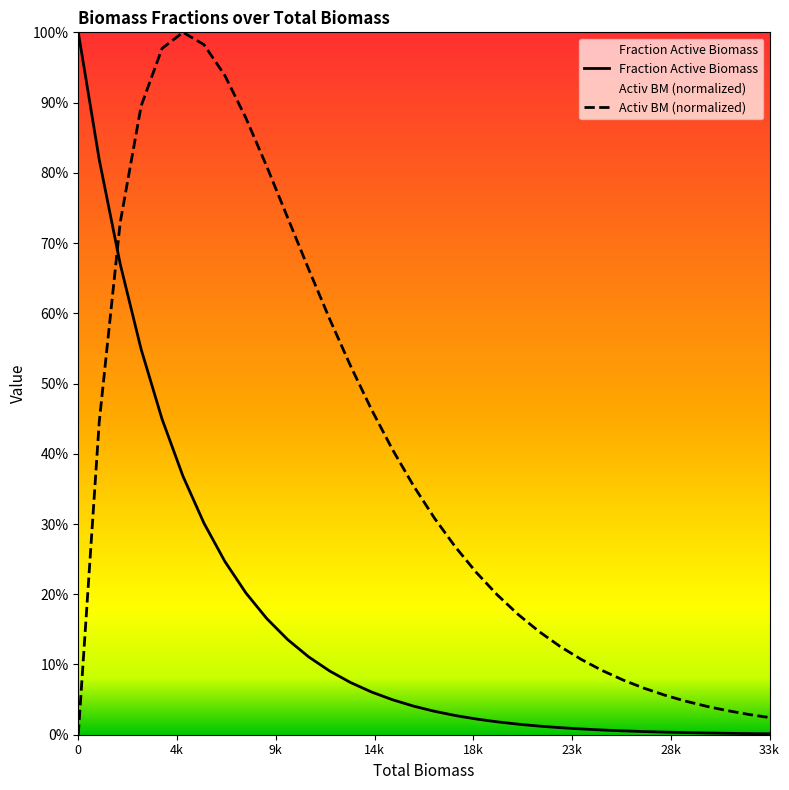

List the series in order of their peak value, highest first.

Fraction Active Biomass, Activ BM (normalized)